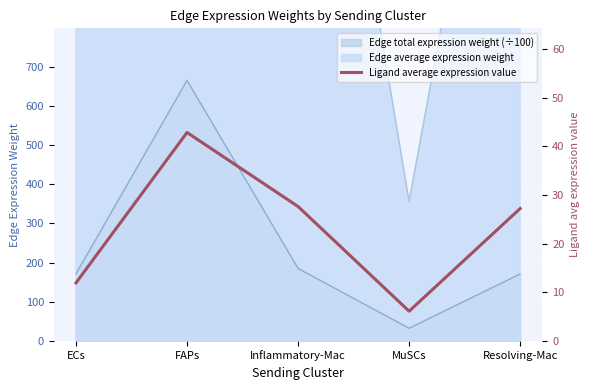

List the labels in order of value, smallest first.

MuSCs, ECs, Resolving-Mac, Inflammatory-Mac, FAPs